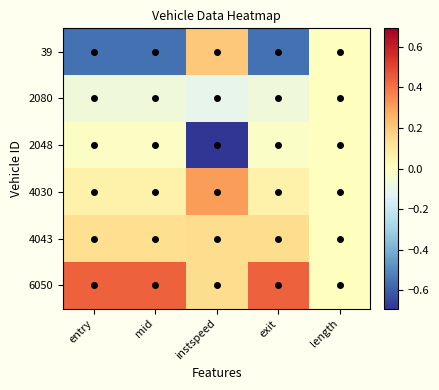

Reading left to right, extract all data points from this chart.

39: entry=-0.6	mid=-0.6	instspeed=0.2	exit=-0.6	length=0.0
2080: entry=-0.1	mid=-0.1	instspeed=-0.1	exit=-0.1	length=0.0
2048: entry=-0.0	mid=-0.0	instspeed=-0.7	exit=-0.0	length=0.0
4030: entry=0.1	mid=0.1	instspeed=0.3	exit=0.1	length=0.0
4043: entry=0.1	mid=0.1	instspeed=0.1	exit=0.1	length=0.0
6050: entry=0.4	mid=0.4	instspeed=0.1	exit=0.4	length=0.0